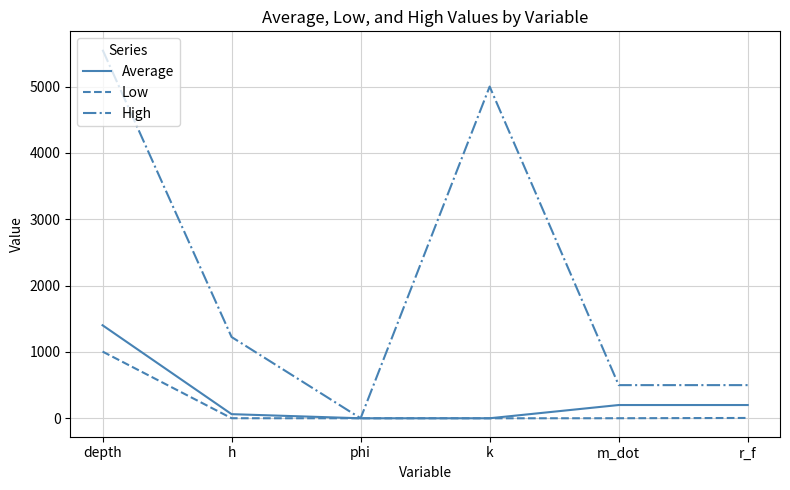

At which category does the chart reach its peak across all series?

depth